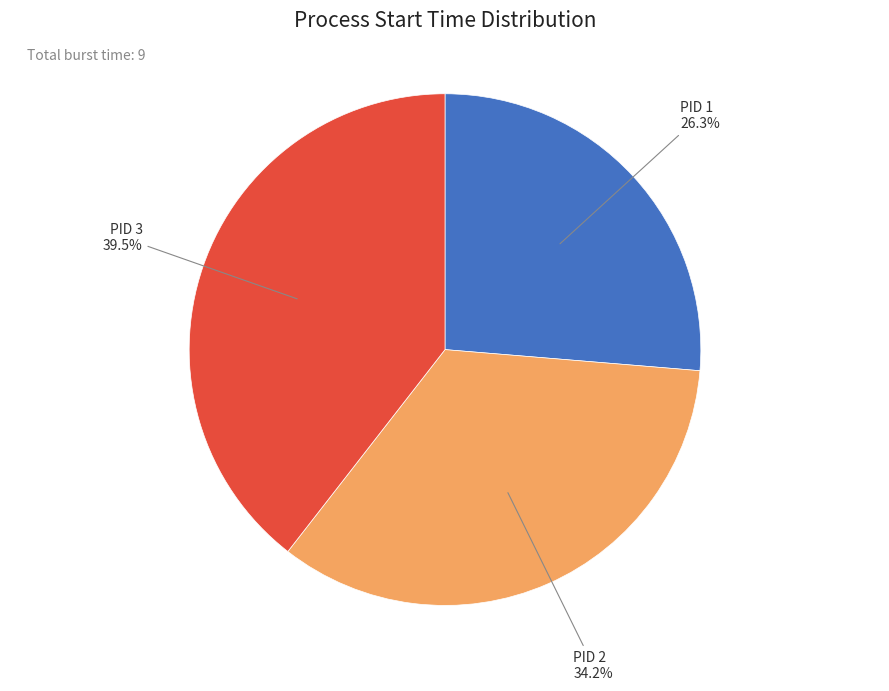

Does any single category account for the majority?

No